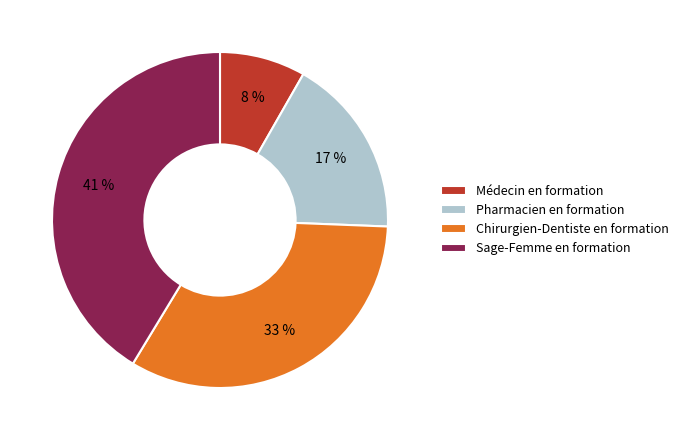

Does Pharmacien en formation represent more than half of the total?

No